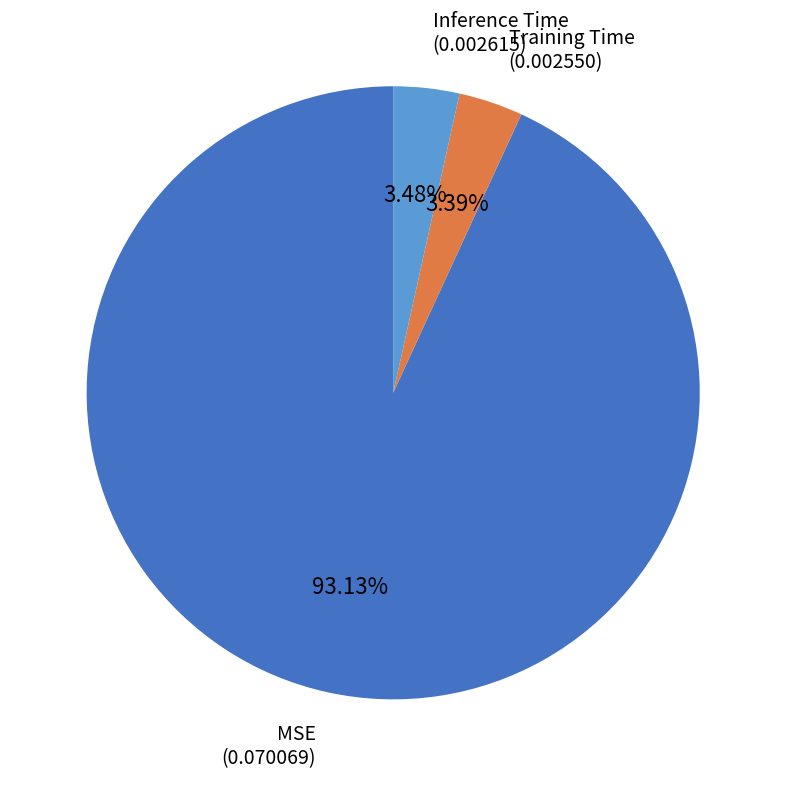

Is there a majority slice in this chart?

Yes